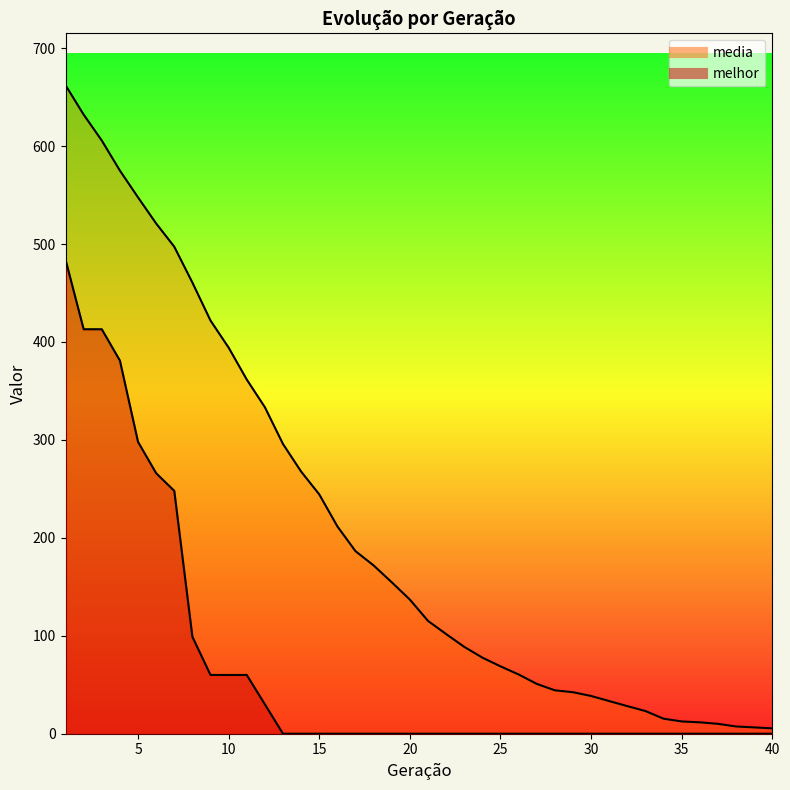

True or false: media has more than 0 interior local peaks.

False